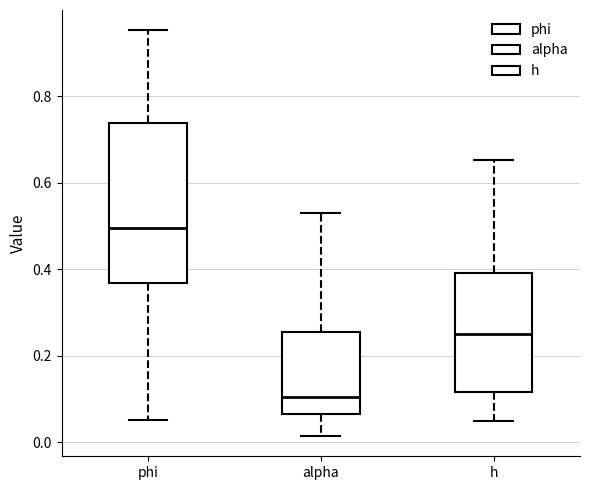

Which box's median line is the highest?

phi